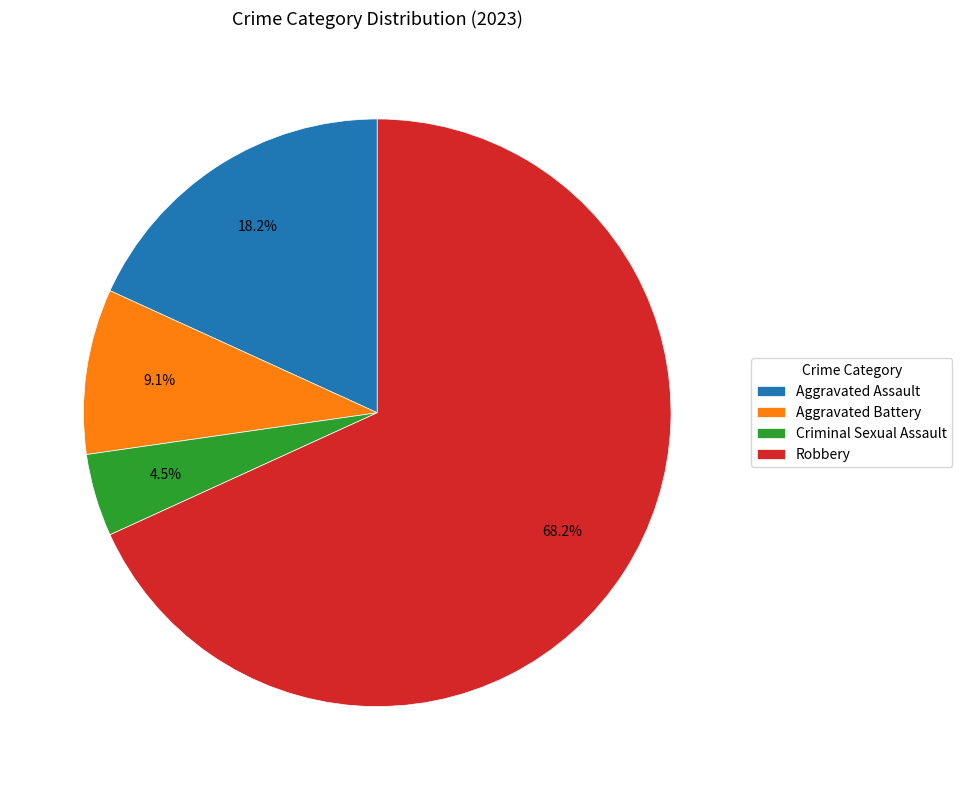

The Robbery slice represents 75% of the pie. True or false?

False